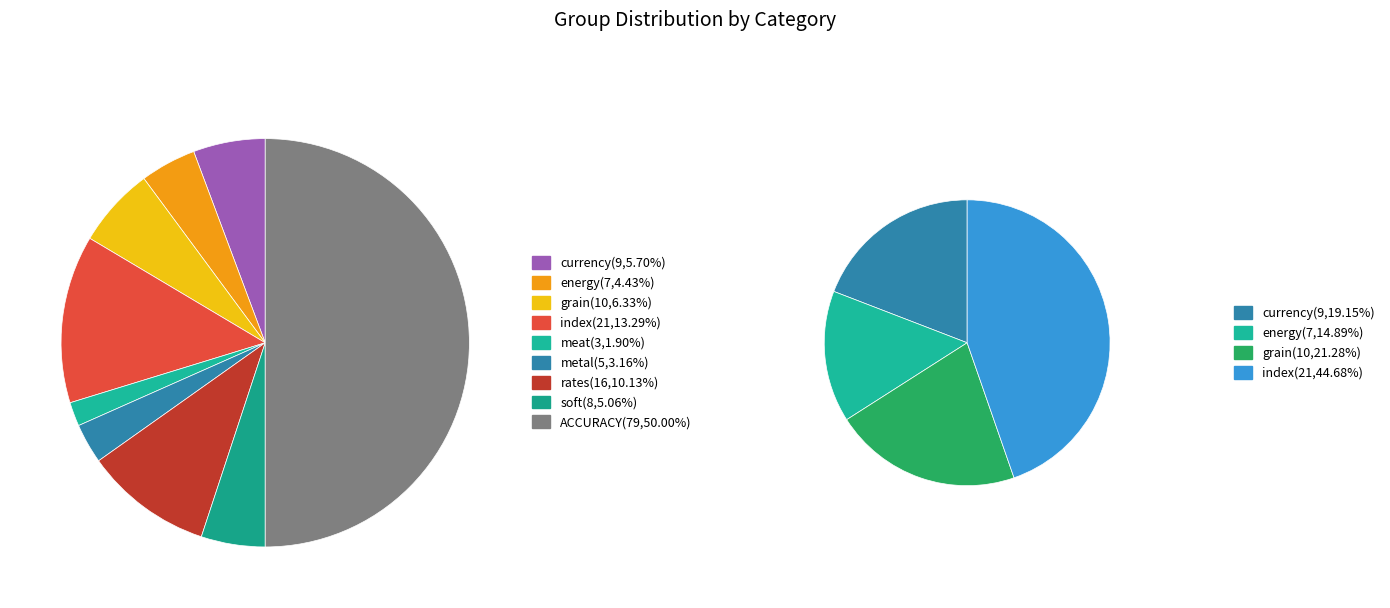

Which slice is the largest?

ACCURACY